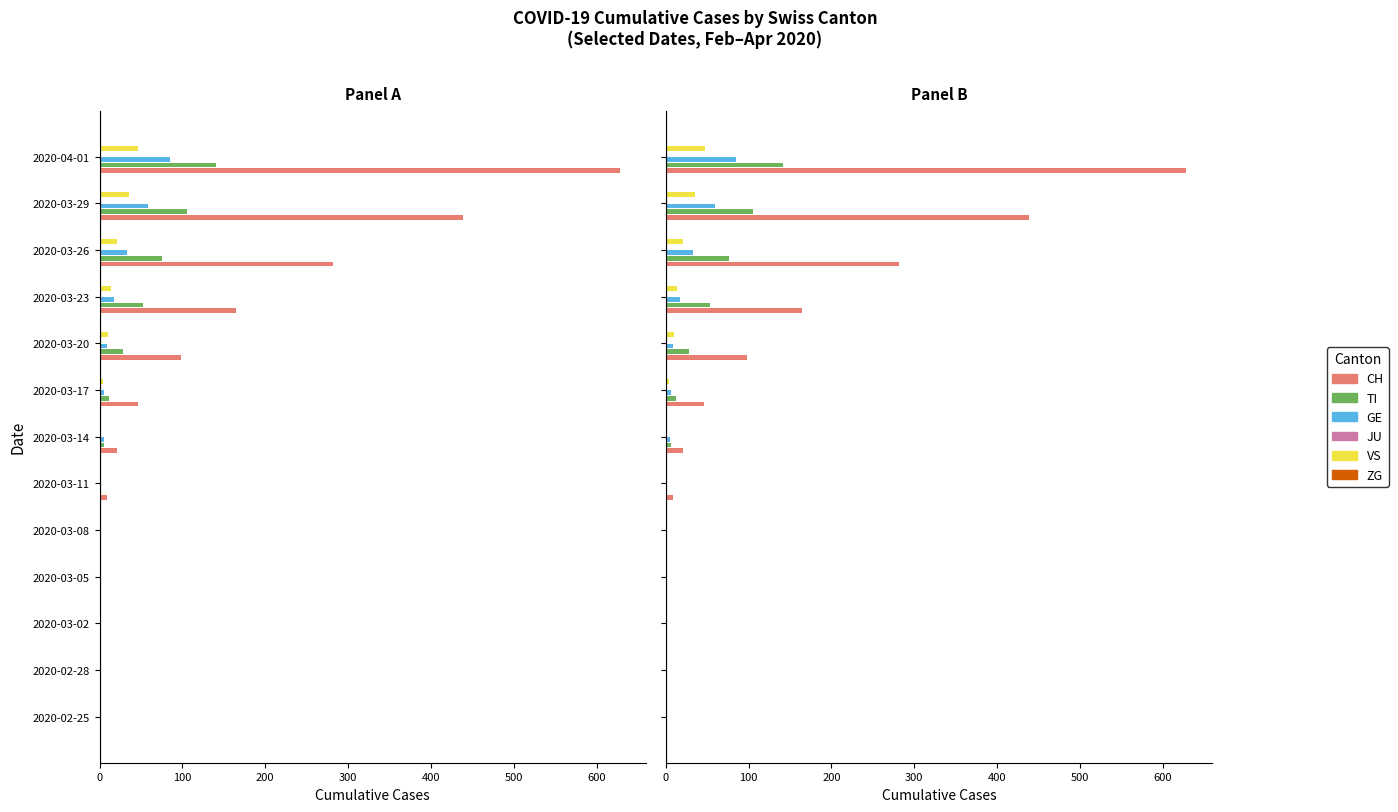

Is the value of ZG at 10 greater than the value of JU at 200?

No